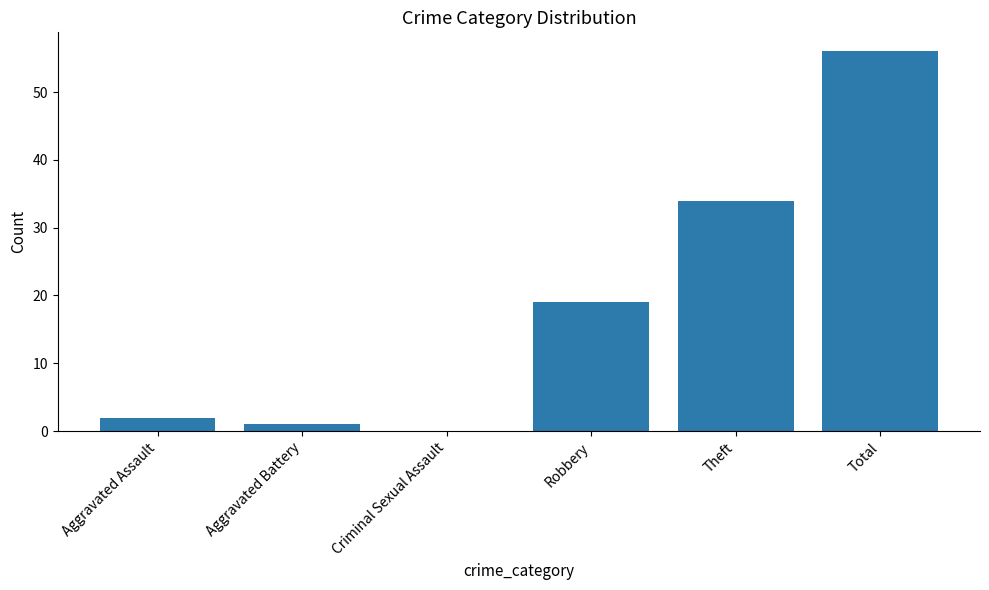

Which has a higher value, Total or Robbery?

Total